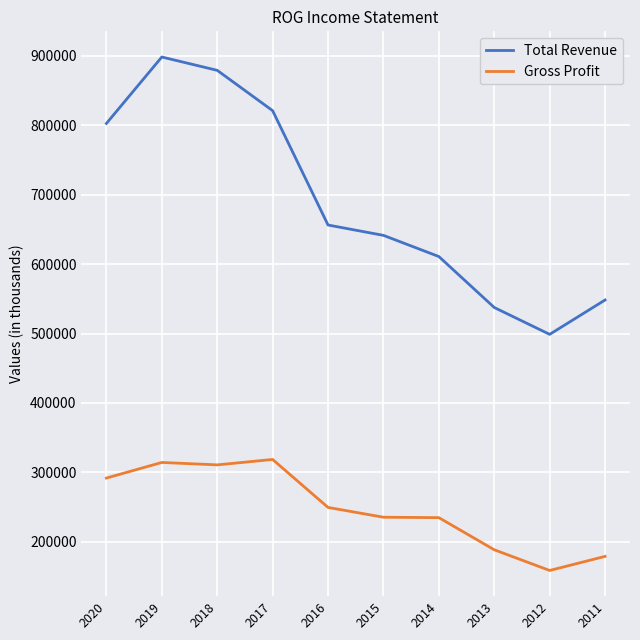

What are all the series names shown in the legend?

Total Revenue, Gross Profit